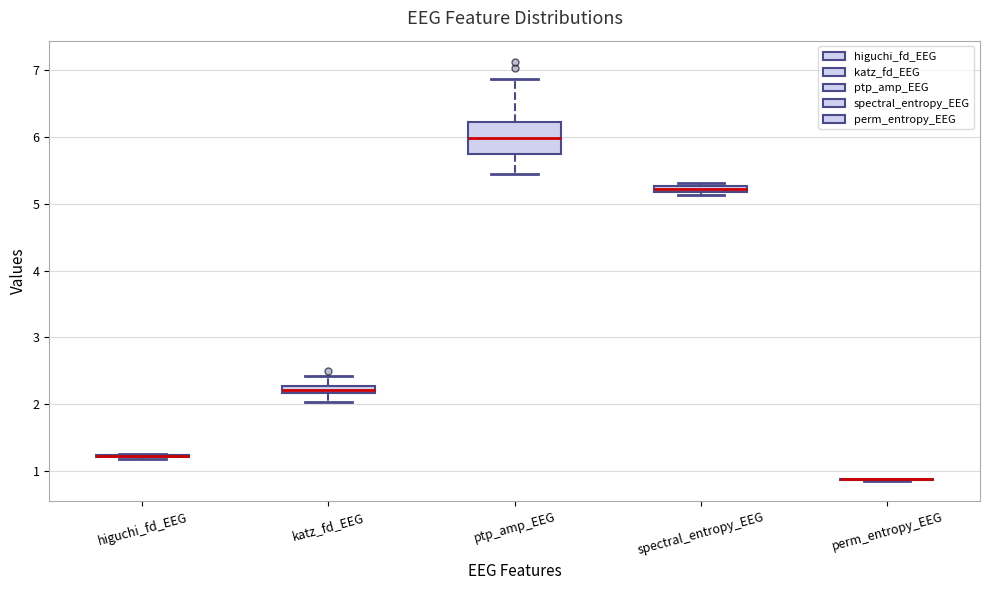

Which box is the tallest, from its lower edge to its upper edge?

ptp_amp_EEG